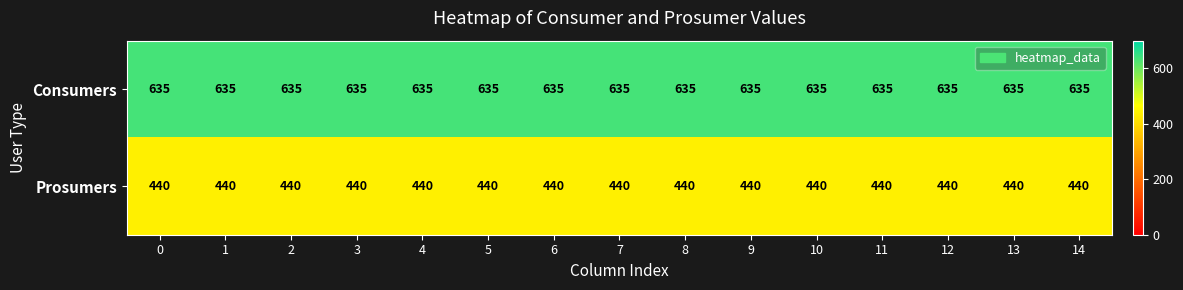

Rank the series by their average value, from highest to lowest.

Consumers, Prosumers